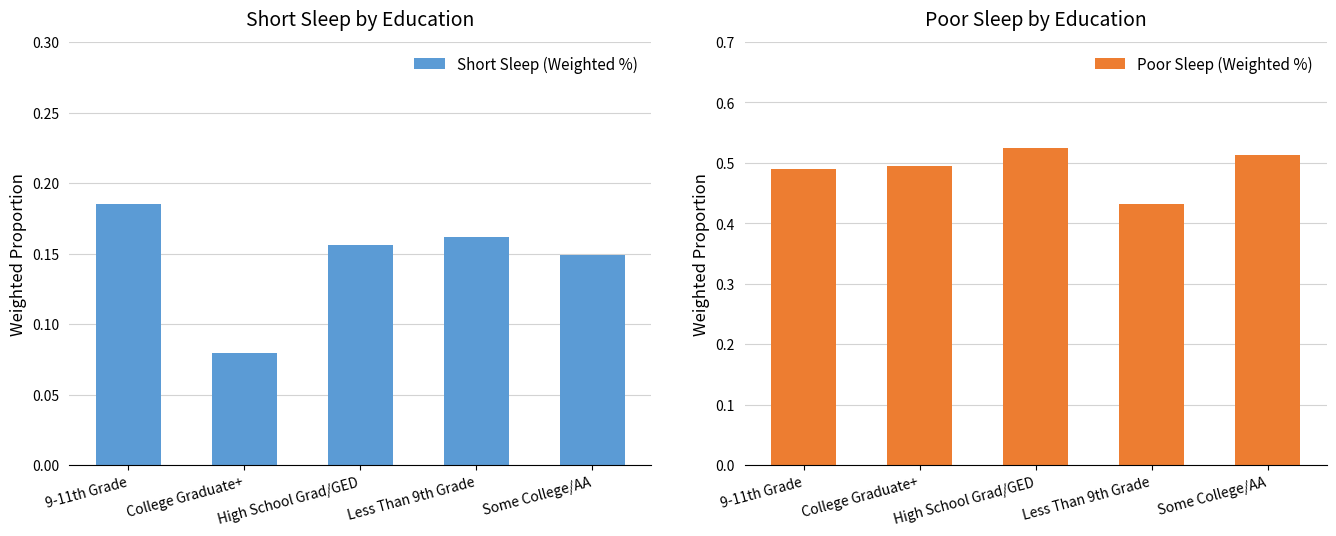

What is the label of the 5th bar from the left?

Some College/AA